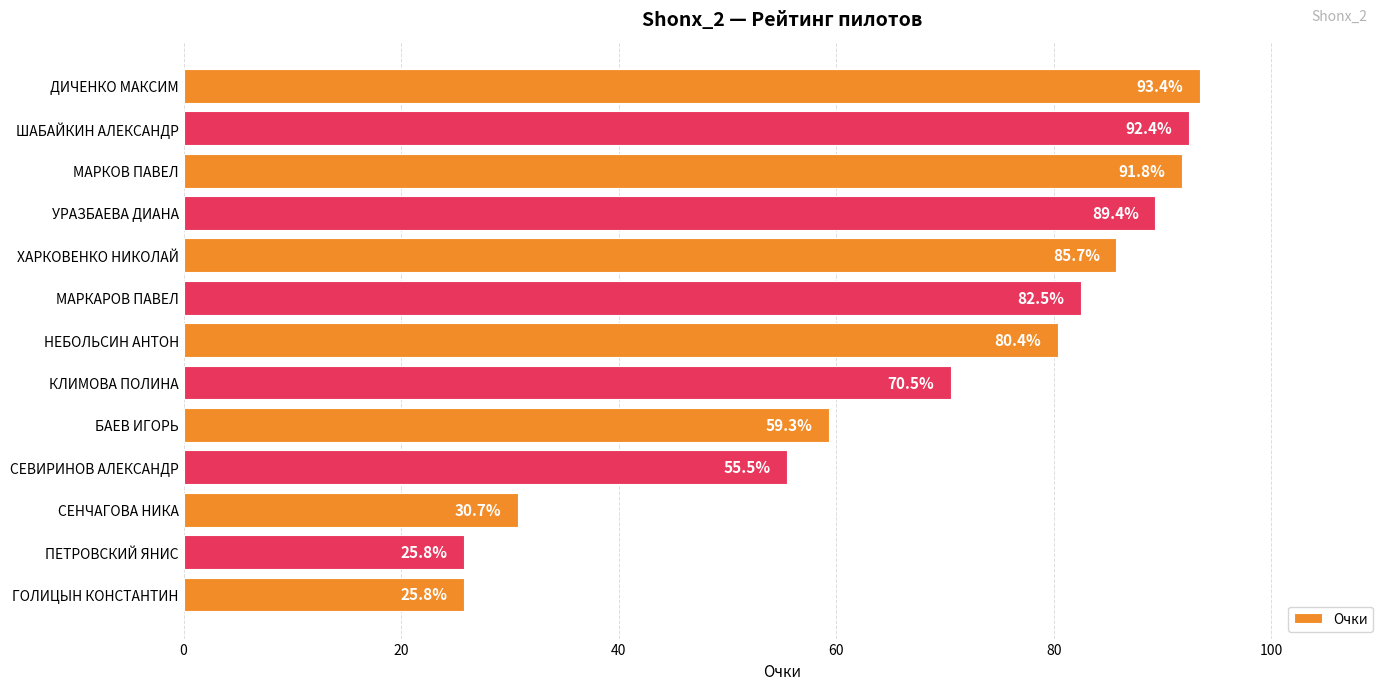

Are the bars horizontal?

Yes